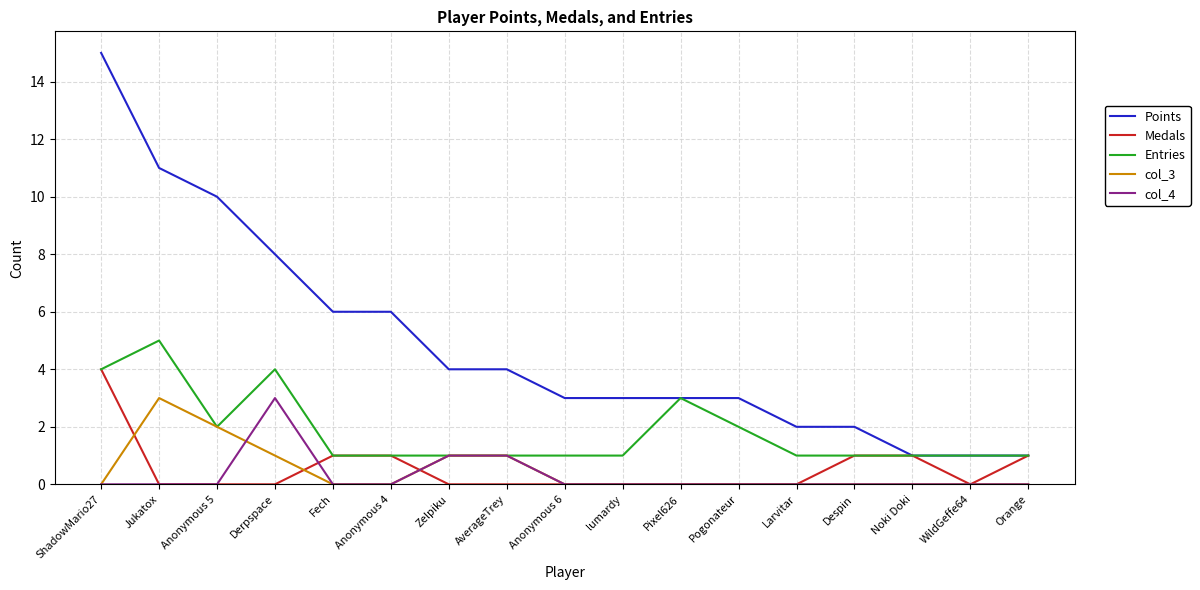

Which series has the largest total across all categories?

Points